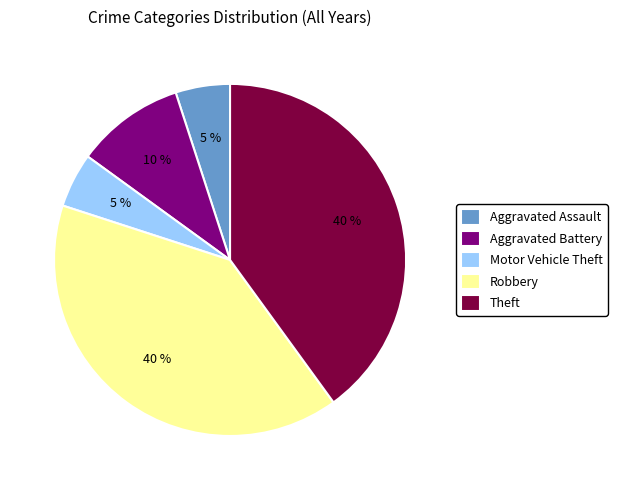

To the nearest percent, what is the difference between the largest and smallest slice percentages?

35%